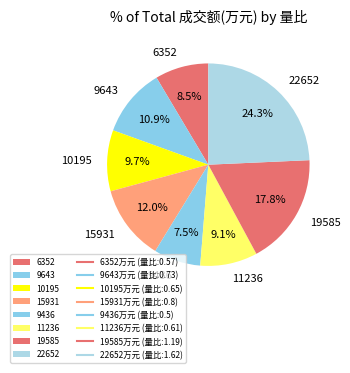

Is there a majority slice in this chart?

No